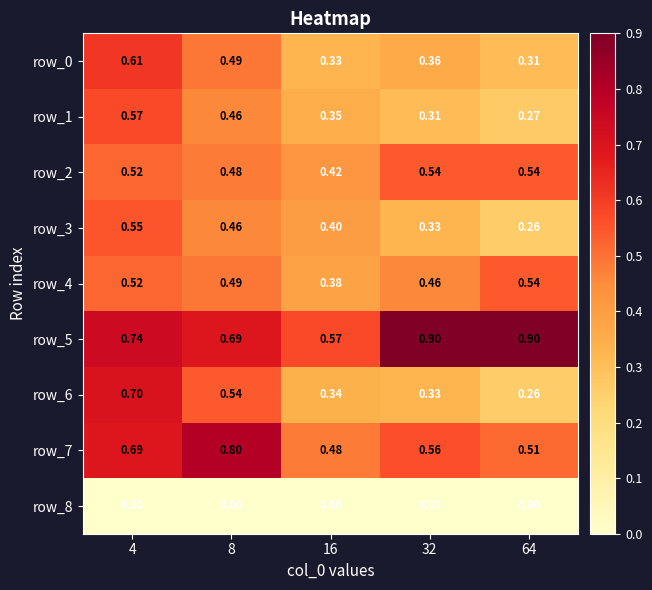

Is the value of row_2 at 64 greater than the value of row_5 at 32?

No